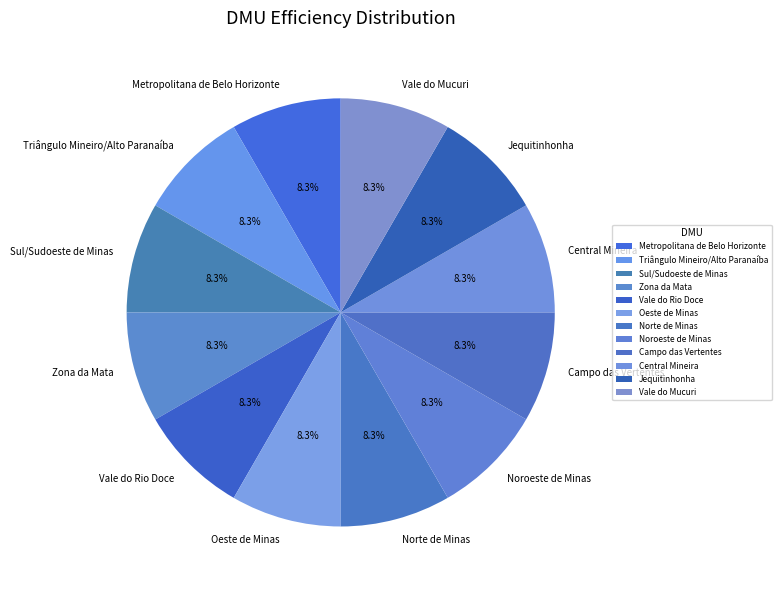

Count the number of slices in the pie.

12